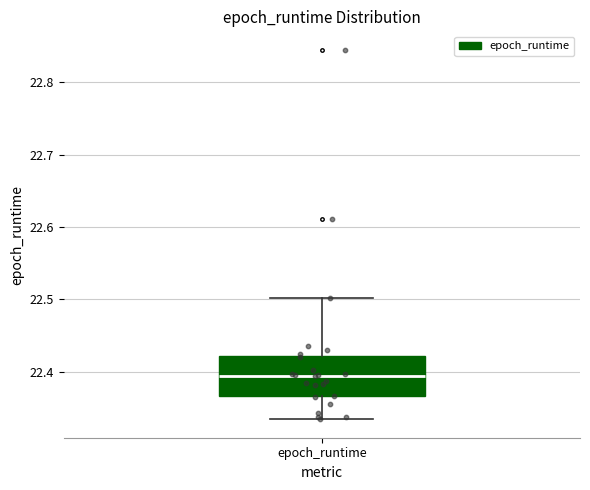

Where does the lower whisker of the box for epoch_runtime end on the y-axis? The values are not printed on the chart, so give them approximately, as read against the axis.

22.33